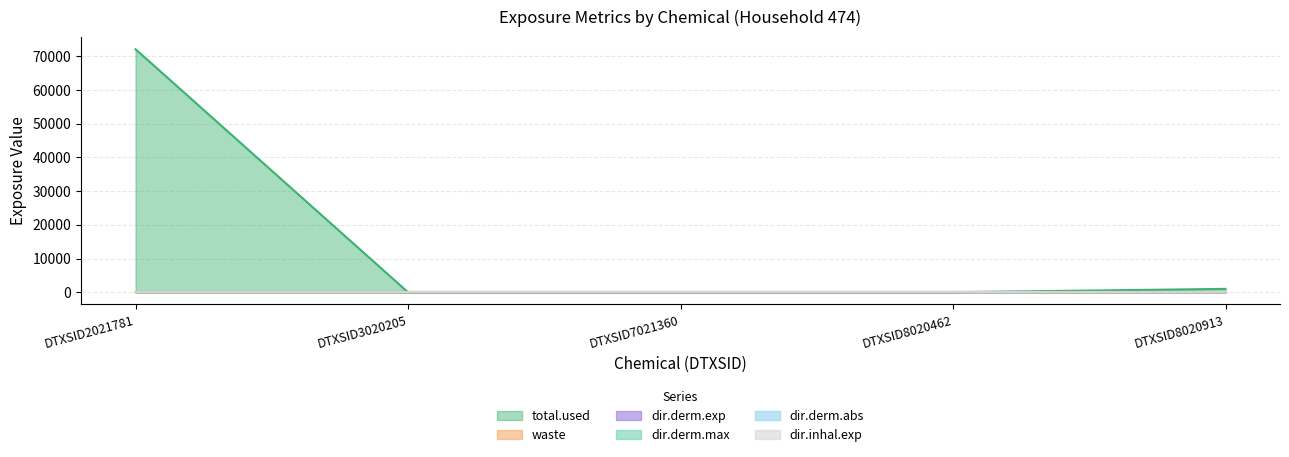

True or false: dir.derm.max has a value of 0.0 at DTXSID7021360.

True